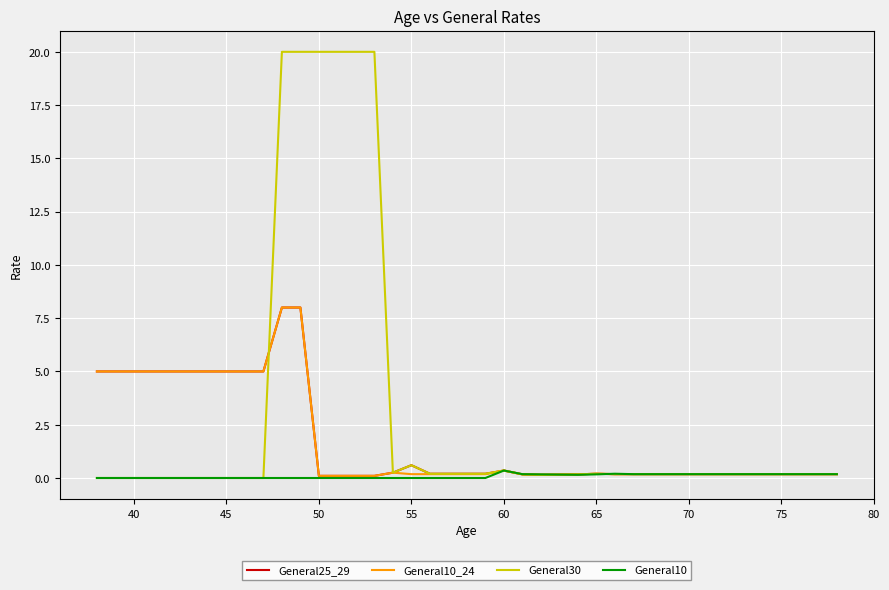

What is the sum of all General30 values?

125.0